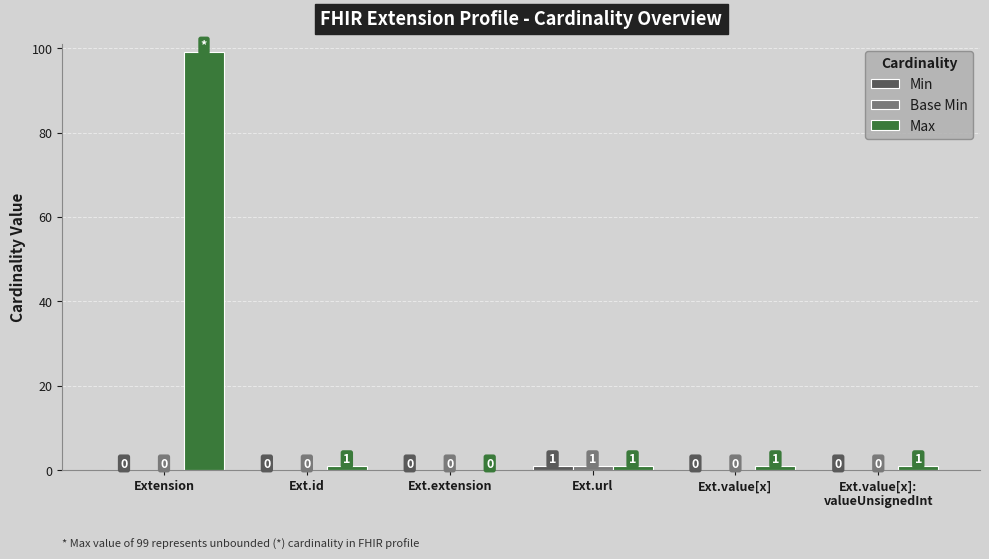

At which label does Max first exceed 1?

Extension